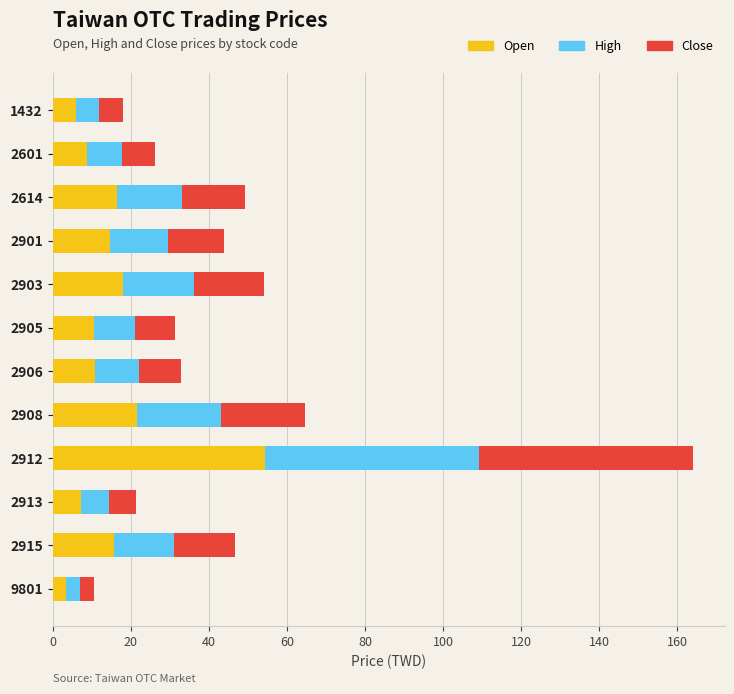

What is the difference between the maximum and second lowest values in the Open series?

48.6